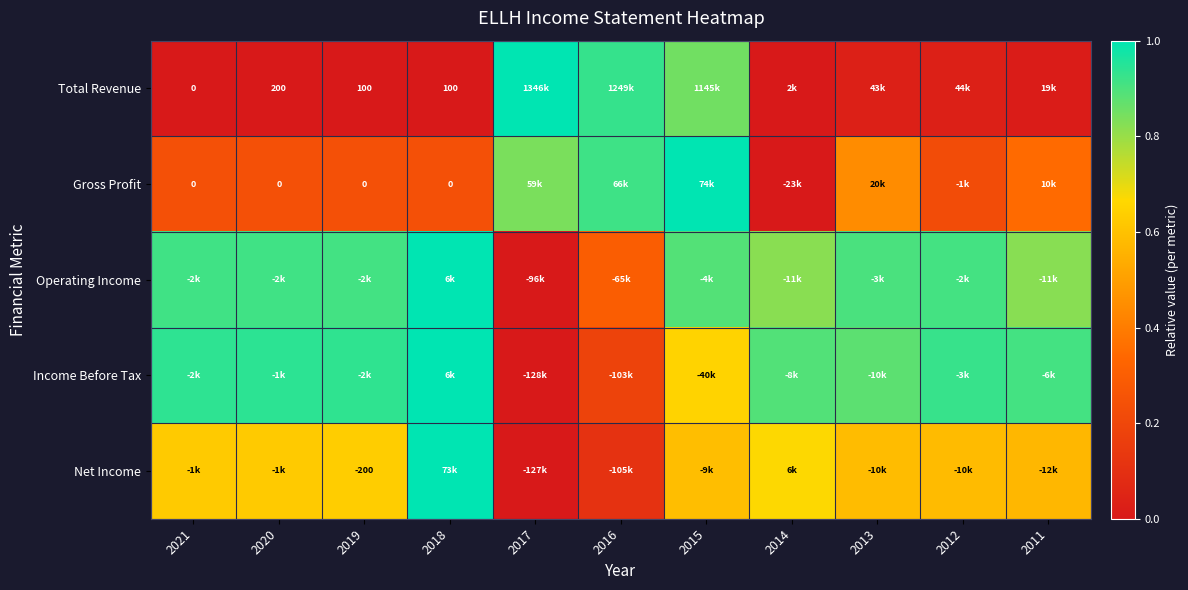

True or false: Gross Profit has a value of 0.3 at 2011.

True